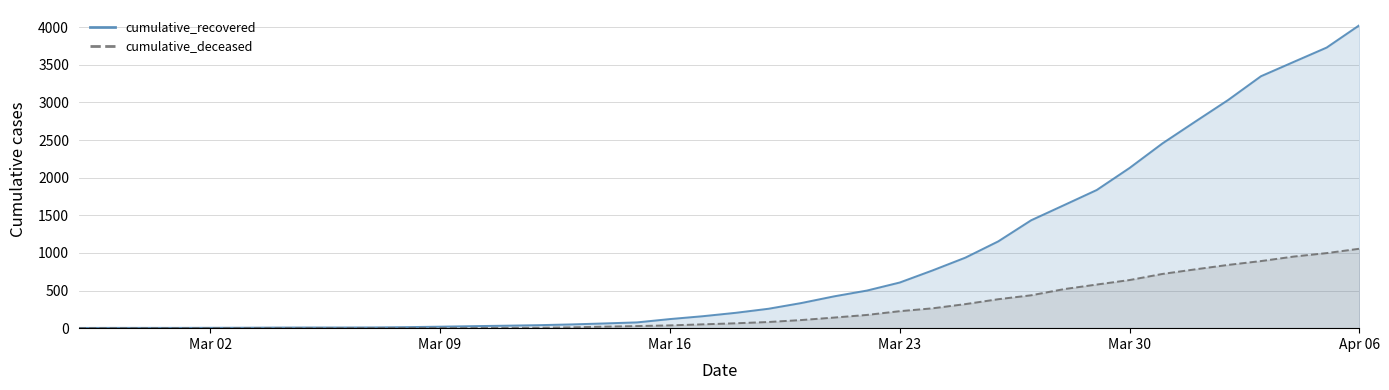

Reading left to right, list all the values displayed in this chart.

cumulative_recovered: 3	4	4	4	5	6	8	9	9	10	14	20	27	33	40	50	63	77	121	159	204	258	334	423	500	607	768	938	1154	1434	1635	1837	2130	2456	2746	3033	3349	3540	3730	4028
cumulative_deceased: 0	0	0	0	0	0	0	0	0	1	2	2	2	4	6	11	20	28	37	51	65	82	108	141	176	226	264	320	385	437	519	580	640	721	782	841	892	952	998	1056